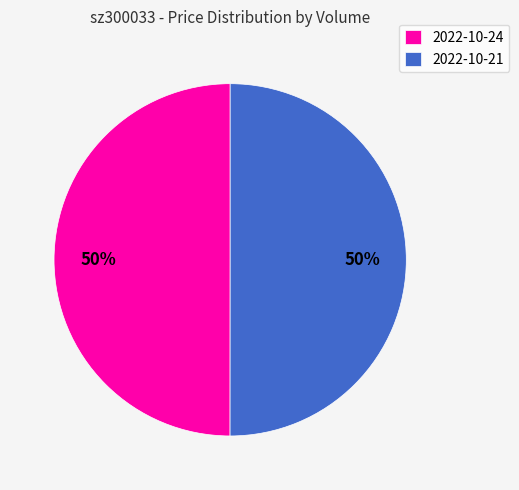

Do 2022-10-21 and 2022-10-24 together represent more than half of the pie?

Yes